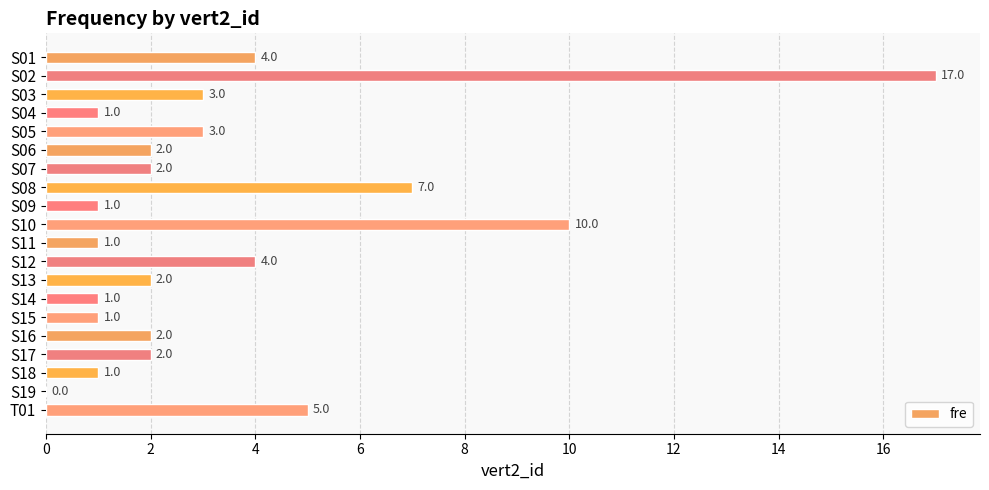

The chart shows a value of 2 at S17. True or false?

True